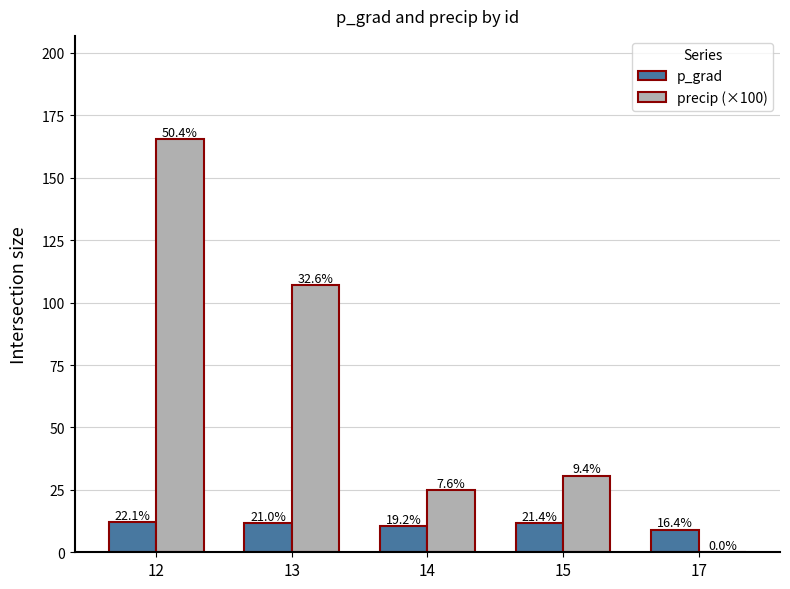

Which series has the largest total across all categories?

precip (×100)